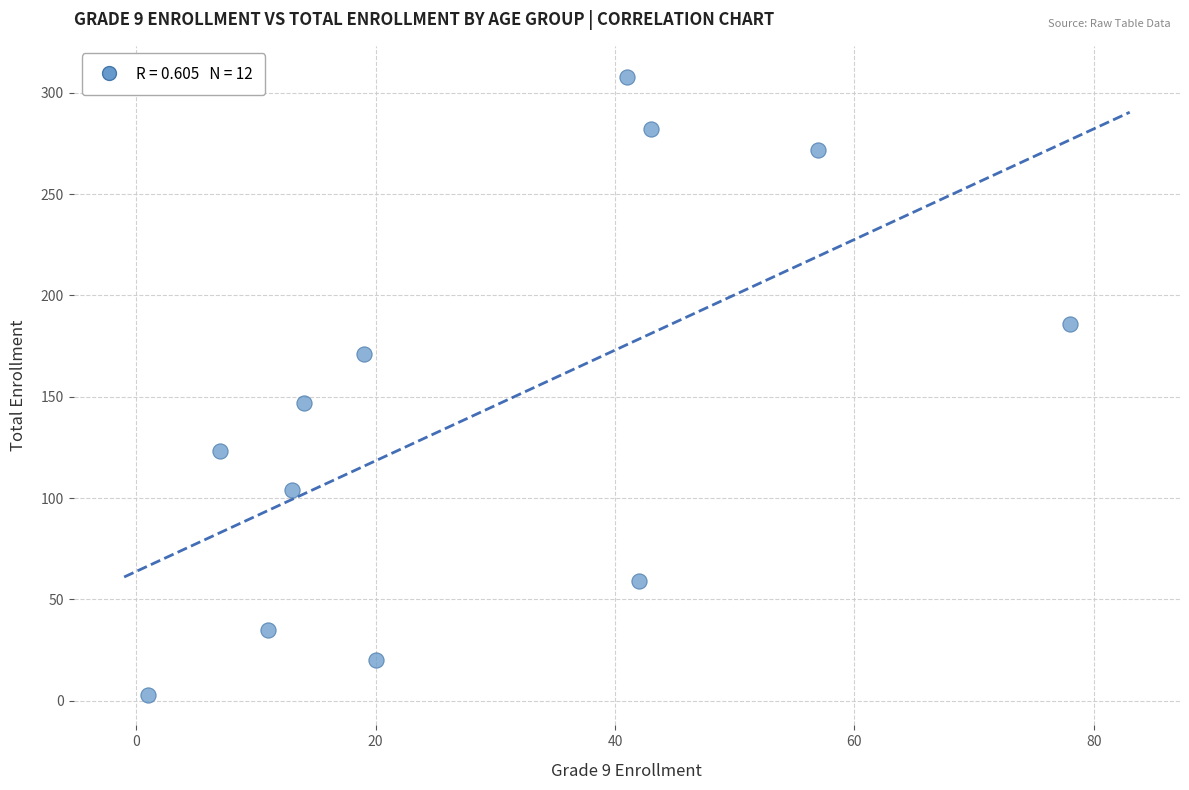

What is the range of X values (max minus min)?

77